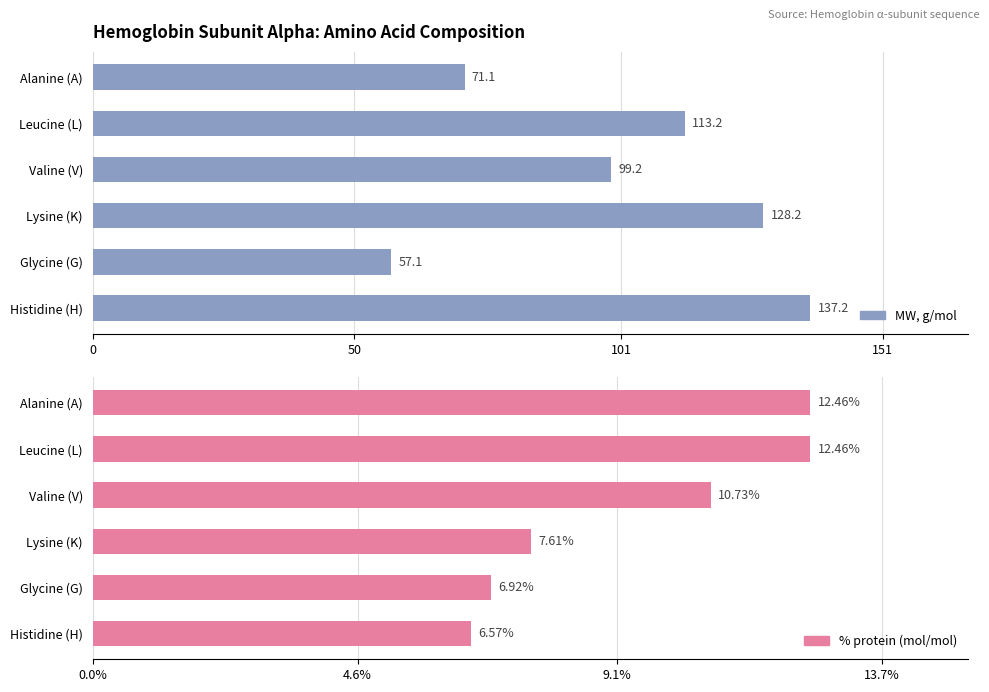

How many values in the MW, g/mol series are below 113?

3